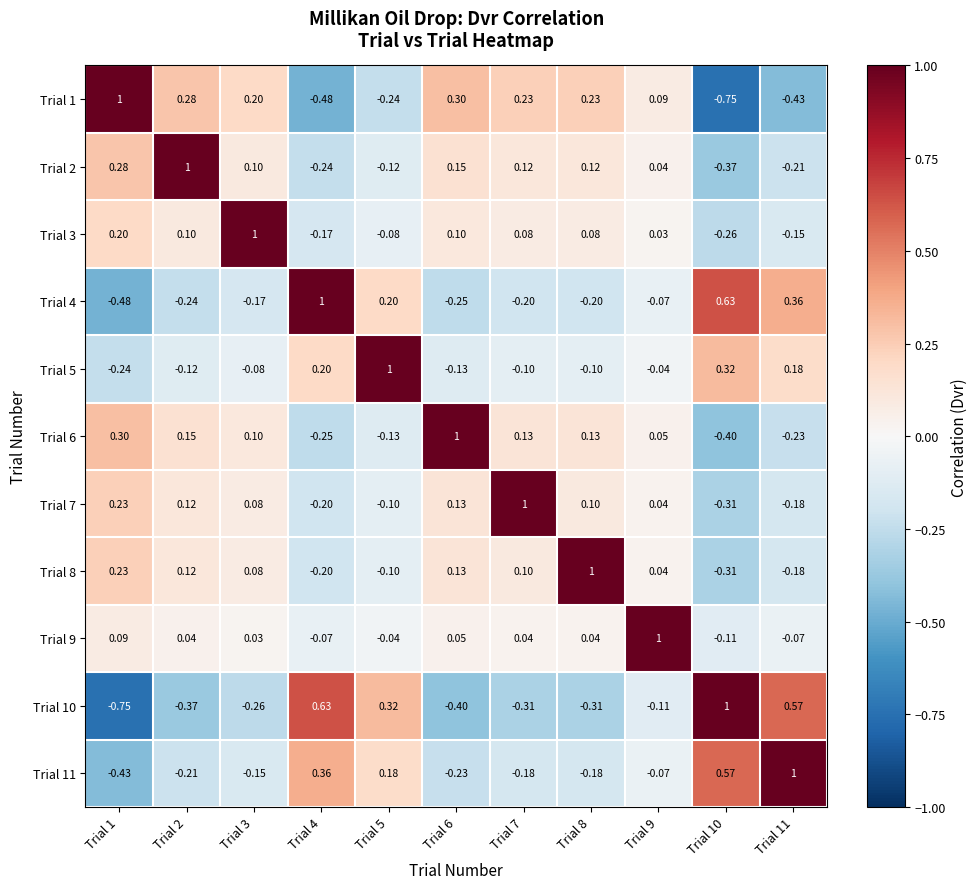

Is the value of Trial 3 at Trial 10 greater than the value of Trial 4 at Trial 4?

No